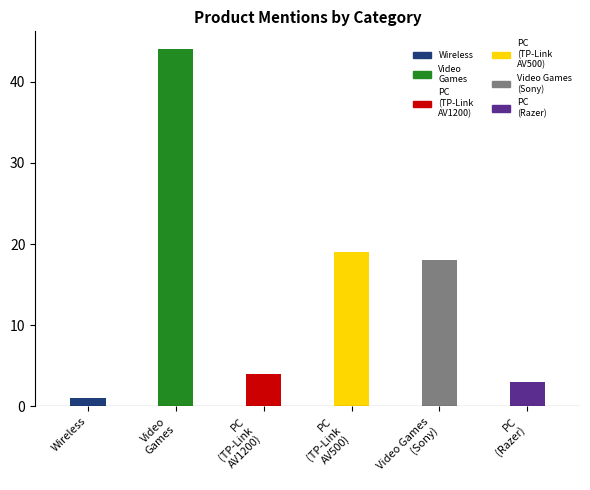

Are the bars grouped side by side (vs. stacked)?

Yes